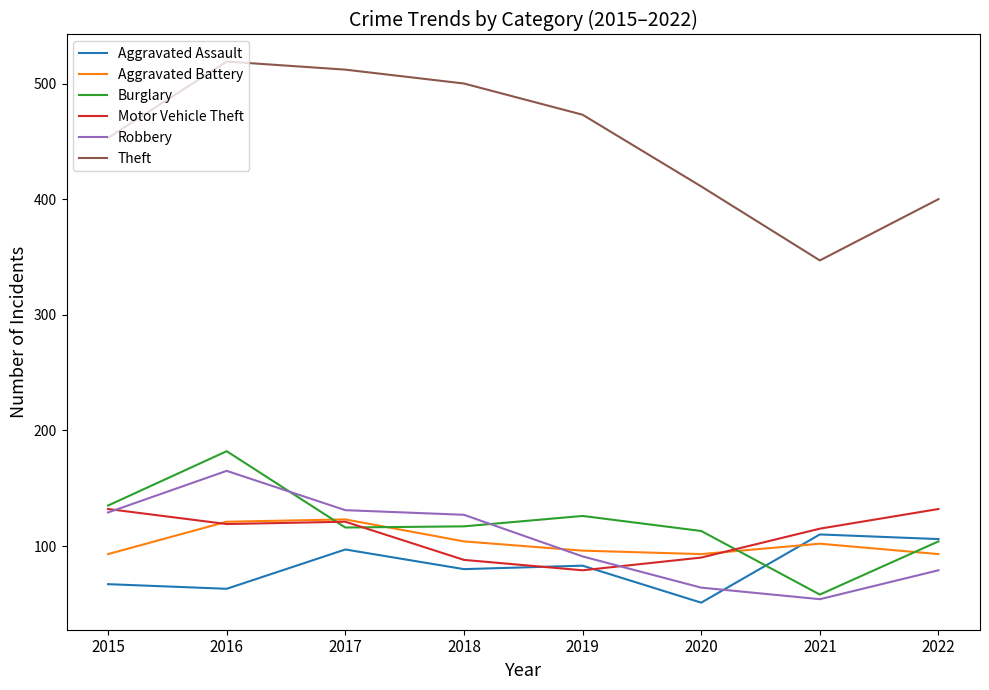

Read the Robbery value at 2020, to the nearest 10.

60